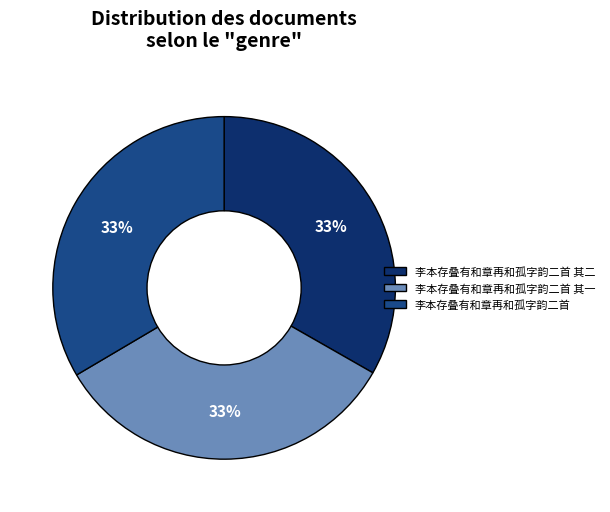

What is the ratio of the value at 李本存叠有和章再和孤字韵二首 其二 to the value at 李本存叠有和章再和孤字韵二首?

1.0